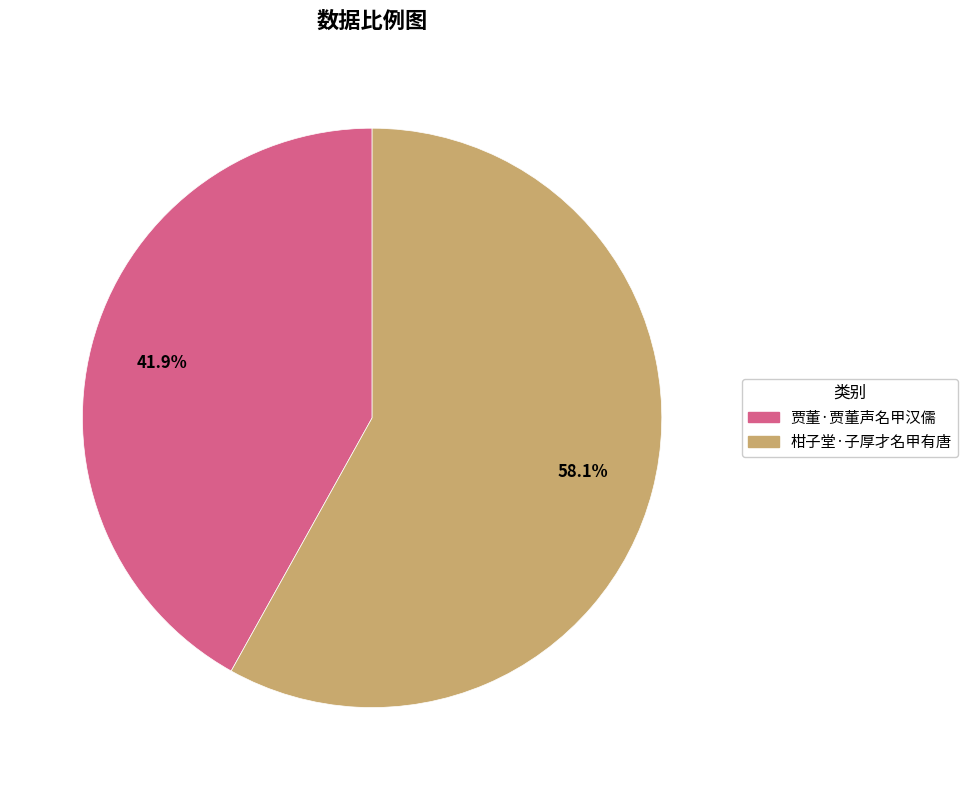

Rank the categories by value from highest to lowest.

柑子堂·子厚才名甲有唐, 贾董·贾董声名甲汉儒